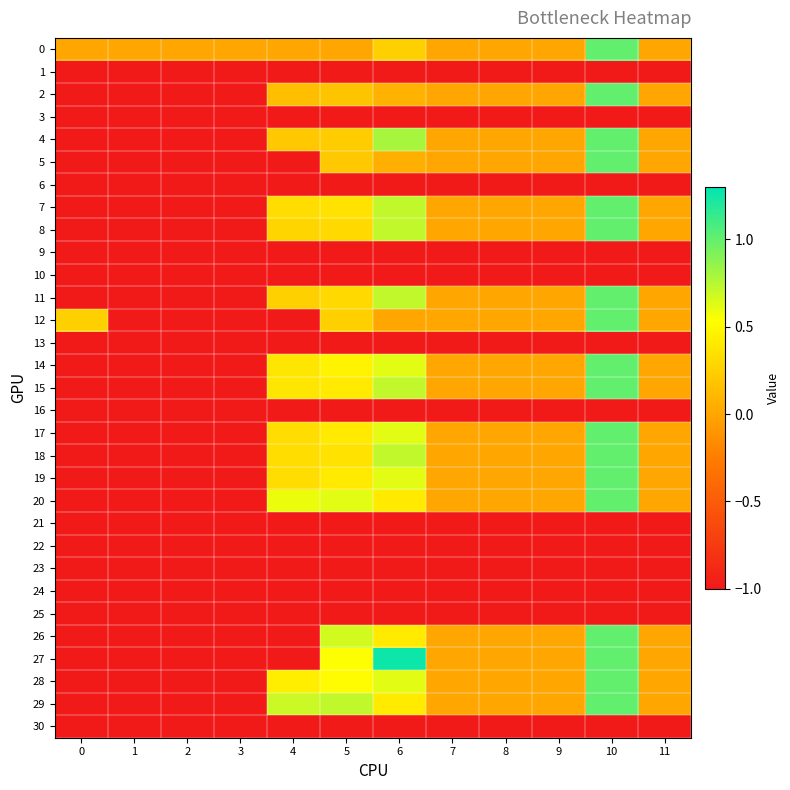

Reading left to right, list all the values displayed in this chart.

0: 0=0.0	1=0.0	2=0.0	3=0.0	4=0.0	5=0.0	6=0.3	7=0.0	8=0.0	9=0.0	10=1.0	11=0.0
1: 0=-1.0	1=-1.0	2=-1.0	3=-1.0	4=-1.0	5=-1.0	6=-1.0	7=-1.0	8=-1.0	9=-1.0	10=-1.0	11=-1.0
2: 0=-1.0	1=-1.0	2=-1.0	3=-1.0	4=0.2	5=0.2	6=0.1	7=0.0	8=0.0	9=0.0	10=1.0	11=0.0
3: 0=-1.0	1=-1.0	2=-1.0	3=-1.0	4=-1.0	5=-1.0	6=-1.0	7=-1.0	8=-1.0	9=-1.0	10=-1.0	11=-1.0
4: 0=-1.0	1=-1.0	2=-1.0	3=-1.0	4=0.2	5=0.2	6=0.8	7=0.0	8=0.0	9=0.0	10=1.0	11=0.0
5: 0=-1.0	1=-1.0	2=-1.0	3=-1.0	4=-1.0	5=0.2	6=0.1	7=0.0	8=0.0	9=0.0	10=1.0	11=0.0
6: 0=-1.0	1=-1.0	2=-1.0	3=-1.0	4=-1.0	5=-1.0	6=-1.0	7=-1.0	8=-1.0	9=-1.0	10=-1.0	11=-1.0
7: 0=-1.0	1=-1.0	2=-1.0	3=-1.0	4=0.3	5=0.4	6=0.7	7=0.0	8=0.0	9=0.0	10=1.0	11=0.0
8: 0=-1.0	1=-1.0	2=-1.0	3=-1.0	4=0.3	5=0.3	6=0.7	7=0.0	8=0.0	9=0.0	10=1.0	11=0.0
9: 0=-1.0	1=-1.0	2=-1.0	3=-1.0	4=-1.0	5=-1.0	6=-1.0	7=-1.0	8=-1.0	9=-1.0	10=-1.0	11=-1.0
10: 0=-1.0	1=-1.0	2=-1.0	3=-1.0	4=-1.0	5=-1.0	6=-1.0	7=-1.0	8=-1.0	9=-1.0	10=-1.0	11=-1.0
11: 0=-1.0	1=-1.0	2=-1.0	3=-1.0	4=0.3	5=0.3	6=0.7	7=0.0	8=0.0	9=0.0	10=1.0	11=0.0
12: 0=0.3	1=-1.0	2=-1.0	3=-1.0	4=-1.0	5=0.3	6=0.0	7=0.0	8=0.0	9=0.0	10=1.0	11=0.0
13: 0=-1.0	1=-1.0	2=-1.0	3=-1.0	4=-1.0	5=-1.0	6=-1.0	7=-1.0	8=-1.0	9=-1.0	10=-1.0	11=-1.0
14: 0=-1.0	1=-1.0	2=-1.0	3=-1.0	4=0.4	5=0.5	6=0.6	7=0.0	8=0.0	9=0.0	10=1.0	11=0.0
15: 0=-1.0	1=-1.0	2=-1.0	3=-1.0	4=0.4	5=0.4	6=0.7	7=0.0	8=0.0	9=0.0	10=1.0	11=0.0
16: 0=-1.0	1=-1.0	2=-1.0	3=-1.0	4=-1.0	5=-1.0	6=-1.0	7=-1.0	8=-1.0	9=-1.0	10=-1.0	11=-1.0
17: 0=-1.0	1=-1.0	2=-1.0	3=-1.0	4=0.3	5=0.4	6=0.6	7=0.0	8=0.0	9=0.0	10=1.0	11=0.0
18: 0=-1.0	1=-1.0	2=-1.0	3=-1.0	4=0.3	5=0.4	6=0.7	7=0.0	8=0.0	9=0.0	10=1.0	11=0.0
19: 0=-1.0	1=-1.0	2=-1.0	3=-1.0	4=0.3	5=0.4	6=0.6	7=0.0	8=0.0	9=0.0	10=1.0	11=0.0
20: 0=-1.0	1=-1.0	2=-1.0	3=-1.0	4=0.6	5=0.6	6=0.4	7=0.0	8=0.0	9=0.0	10=1.0	11=0.0
21: 0=-1.0	1=-1.0	2=-1.0	3=-1.0	4=-1.0	5=-1.0	6=-1.0	7=-1.0	8=-1.0	9=-1.0	10=-1.0	11=-1.0
22: 0=-1.0	1=-1.0	2=-1.0	3=-1.0	4=-1.0	5=-1.0	6=-1.0	7=-1.0	8=-1.0	9=-1.0	10=-1.0	11=-1.0
23: 0=-1.0	1=-1.0	2=-1.0	3=-1.0	4=-1.0	5=-1.0	6=-1.0	7=-1.0	8=-1.0	9=-1.0	10=-1.0	11=-1.0
24: 0=-1.0	1=-1.0	2=-1.0	3=-1.0	4=-1.0	5=-1.0	6=-1.0	7=-1.0	8=-1.0	9=-1.0	10=-1.0	11=-1.0
25: 0=-1.0	1=-1.0	2=-1.0	3=-1.0	4=-1.0	5=-1.0	6=-1.0	7=-1.0	8=-1.0	9=-1.0	10=-1.0	11=-1.0
26: 0=-1.0	1=-1.0	2=-1.0	3=-1.0	4=-1.0	5=0.7	6=0.4	7=0.0	8=0.0	9=0.0	10=1.0	11=0.0
27: 0=-1.0	1=-1.0	2=-1.0	3=-1.0	4=-1.0	5=0.5	6=1.3	7=0.0	8=0.0	9=0.0	10=1.0	11=0.0
28: 0=-1.0	1=-1.0	2=-1.0	3=-1.0	4=0.4	5=0.5	6=0.6	7=0.0	8=0.0	9=0.0	10=1.0	11=0.0
29: 0=-1.0	1=-1.0	2=-1.0	3=-1.0	4=0.7	5=0.7	6=0.4	7=0.0	8=0.0	9=0.0	10=1.0	11=0.0
30: 0=-1.0	1=-1.0	2=-1.0	3=-1.0	4=-1.0	5=-1.0	6=-1.0	7=-1.0	8=-1.0	9=-1.0	10=-1.0	11=-1.0